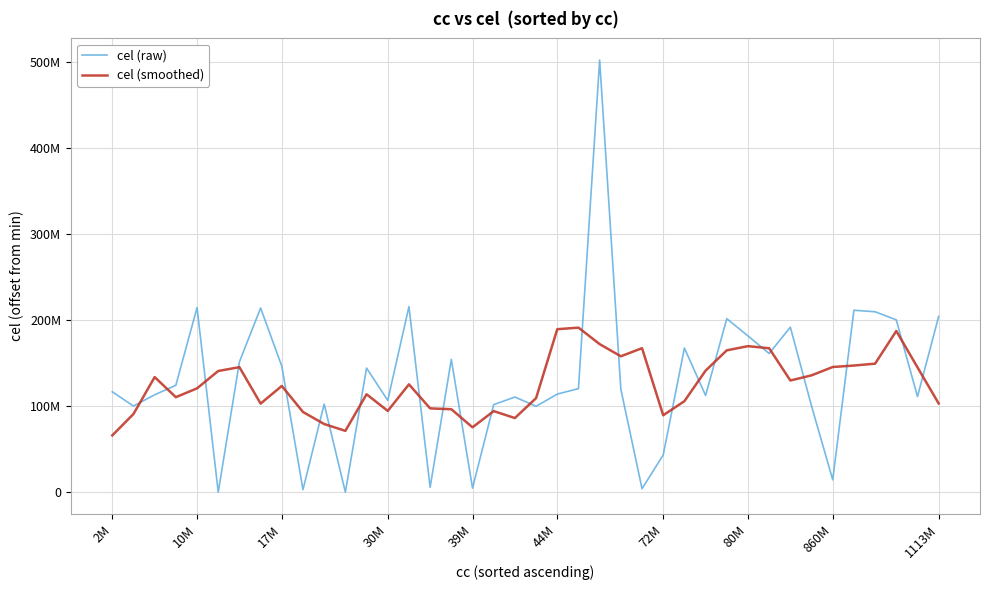

Between which two adjacent categories do cel (smoothed) and cel (raw) first intersect?

10M and 17M